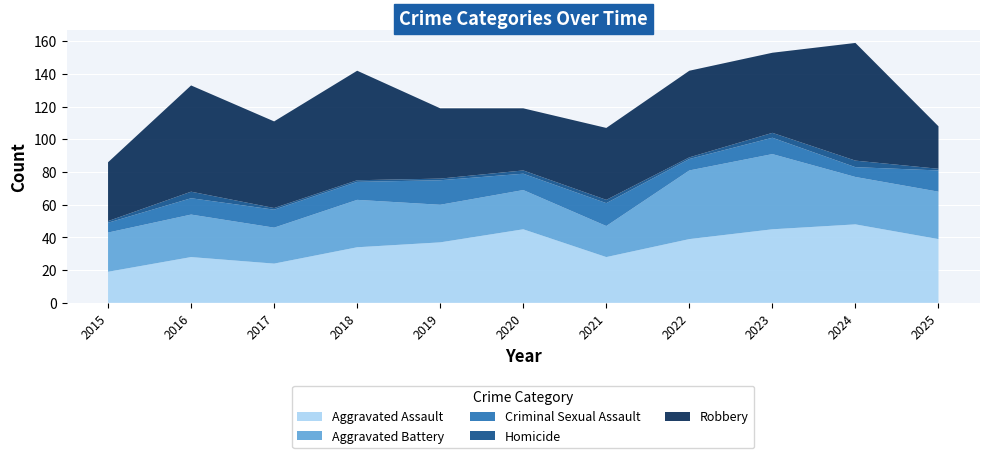

Reading left to right, what are all the values shown in this chart?

Aggravated Assault: 2015=19	2016=28	2017=24	2018=34	2019=37	2020=45	2021=28	2022=39	2023=45	2024=48	2025=39
Aggravated Battery: 2015=24	2016=26	2017=22	2018=29	2019=23	2020=24	2021=19	2022=42	2023=46	2024=29	2025=29
Criminal Sexual Assault: 2015=6	2016=10	2017=11	2018=11	2019=15	2020=10	2021=14	2022=7	2023=10	2024=6	2025=13
Homicide: 2015=1	2016=4	2017=1	2018=1	2019=1	2020=2	2021=2	2022=1	2023=3	2024=4	2025=1
Robbery: 2015=36	2016=65	2017=53	2018=67	2019=43	2020=38	2021=44	2022=53	2023=49	2024=72	2025=26